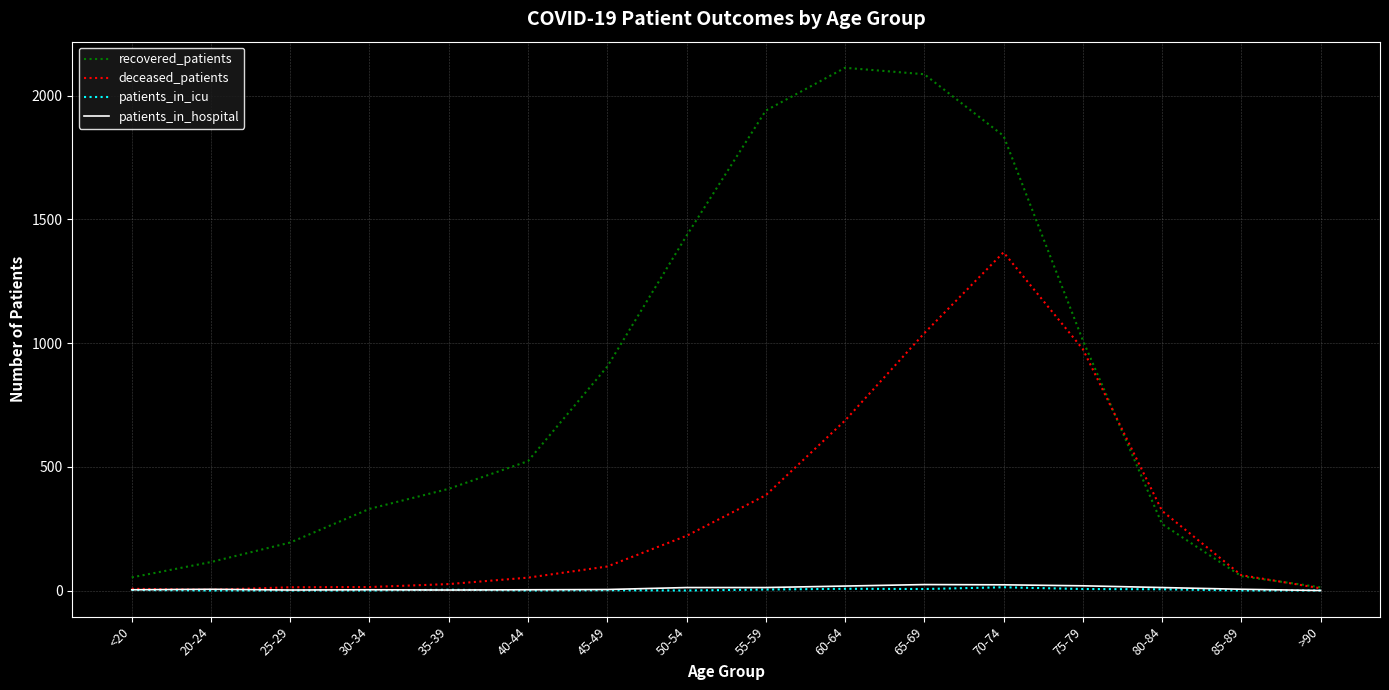

How many lines are shown in the chart?

4